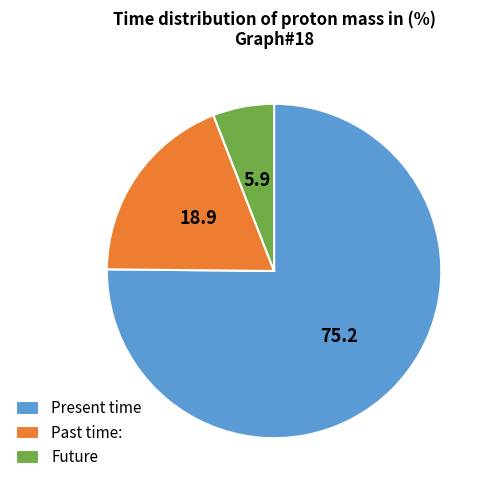

Approximately how many times larger is the value at Future compared to Past time:?

0.3